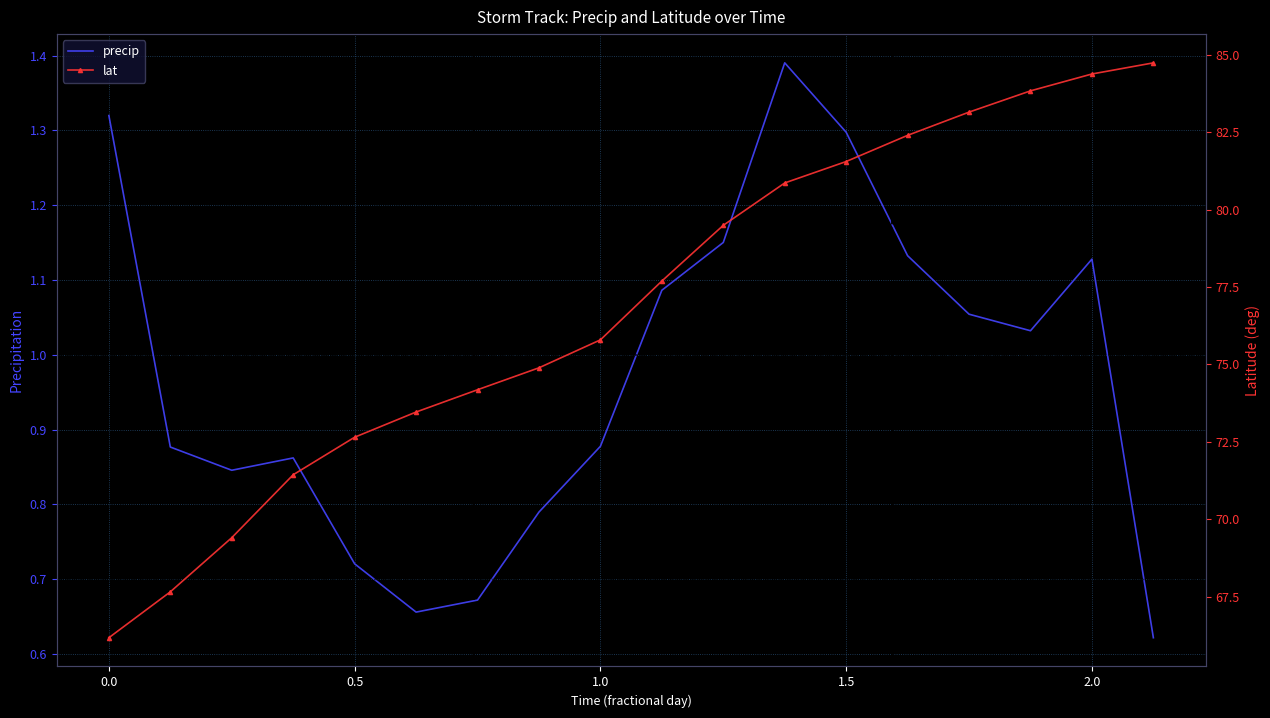

The value of precip at 2.0 is 2.0. True or false?

False